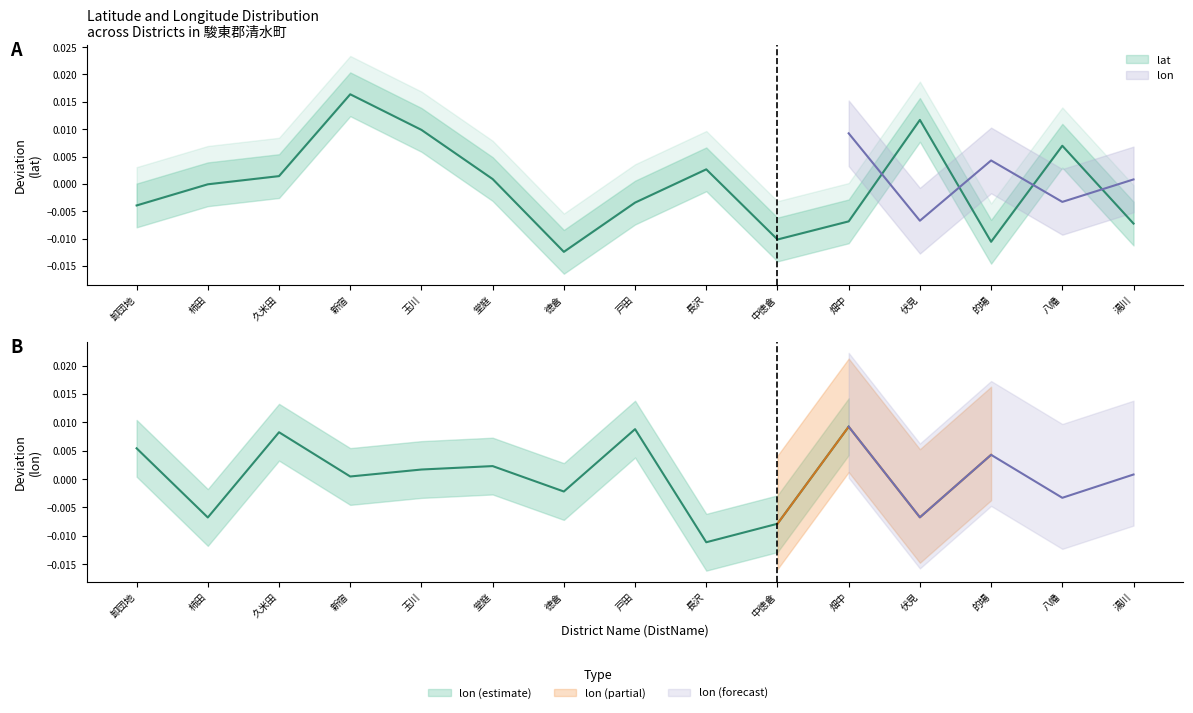

List the labels in order of value, smallest first.

徳倉, 的場, 中徳倉, 湯川, 畑中, 卸団地, 戸田, 柿田, 堂庭, 久米田, 長沢, 八幡, 玉川, 伏見, 新宿